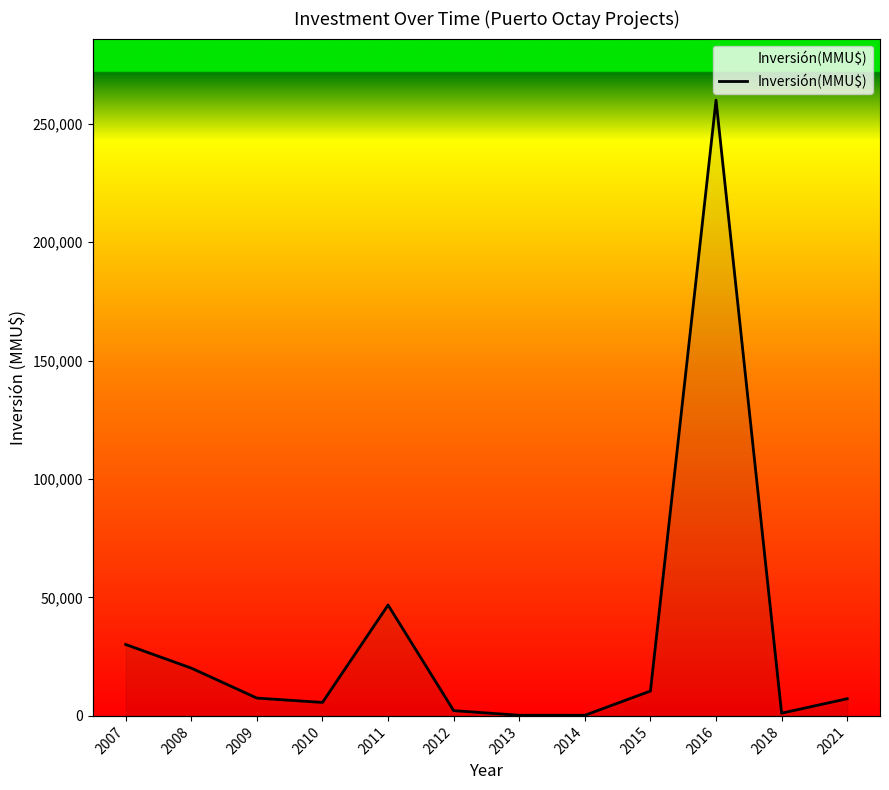

What is the ratio of the value at 2010 to the value at 2014?

21.6